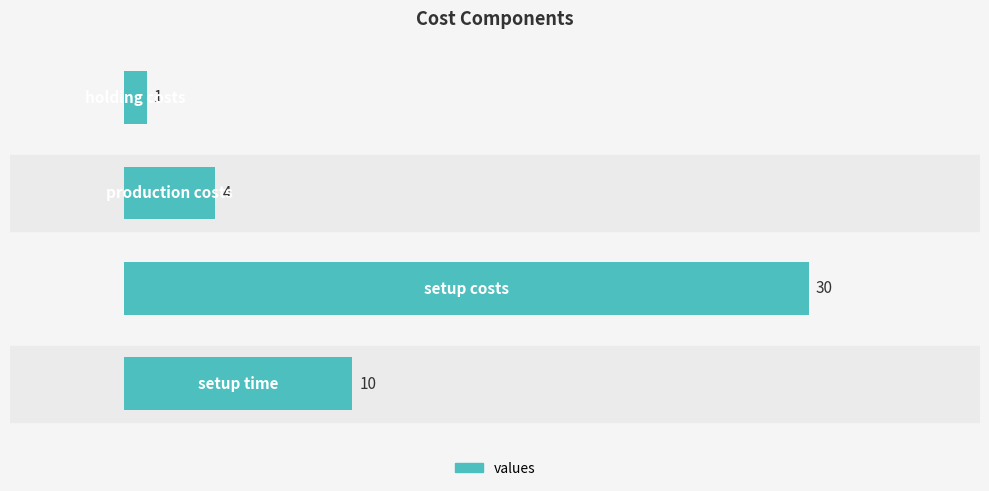

What is the sum of all values?

45